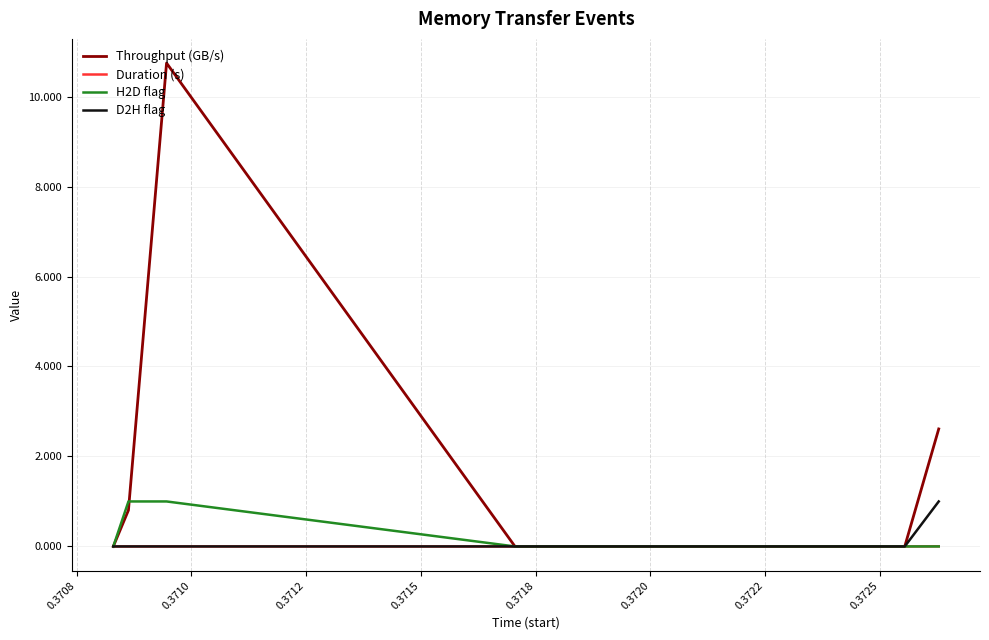

Which series has the largest total across all categories?

Throughput (GB/s)